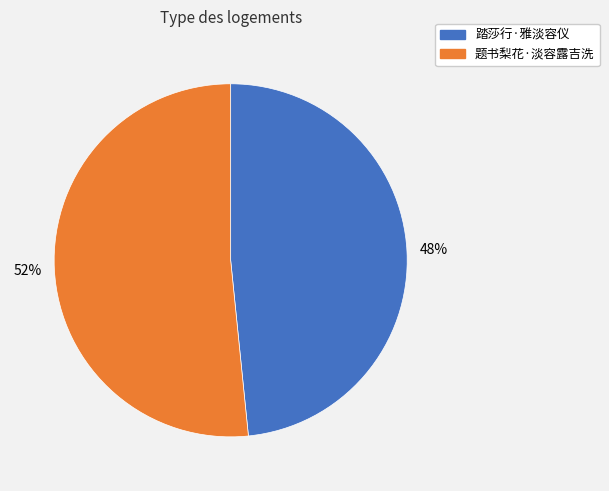

To the nearest percent, what is the combined percentage of 踏莎行·雅淡容仪 and 题书梨花·淡容露吉洗?

100%